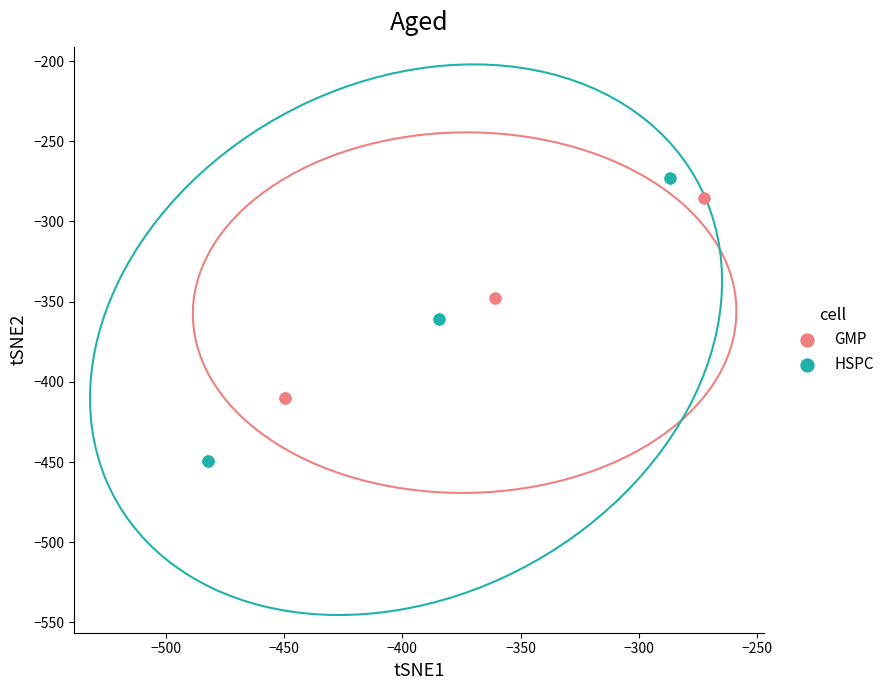

Which series has the largest Y range (max minus min)?

HSPC